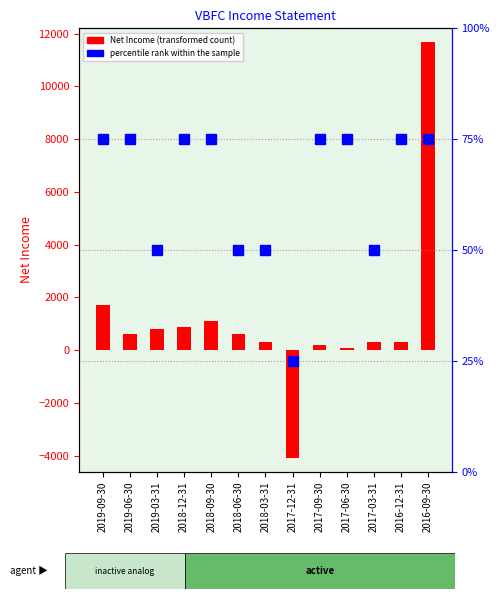

What is the total value across all series at 2017-09-30?

275